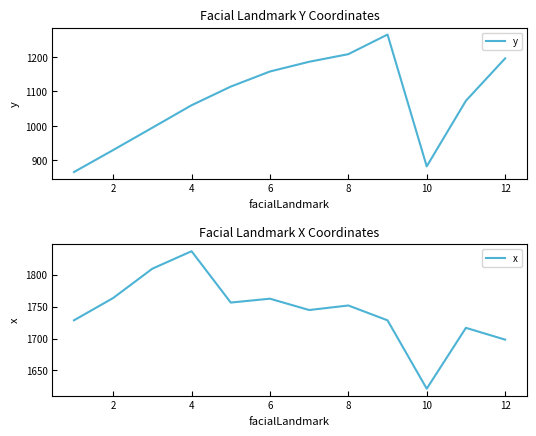

What are all the series names shown in the legend?

y, x